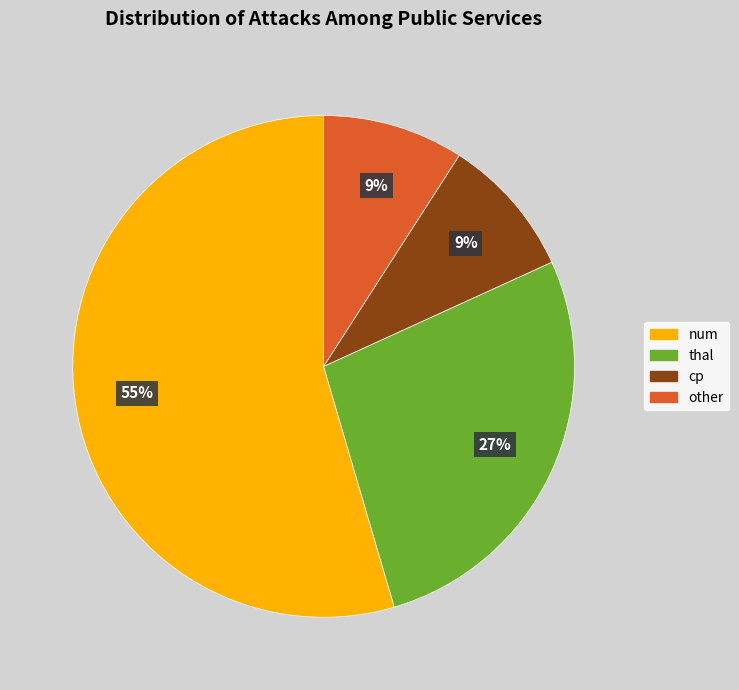

Combined, do thal and cp account for over 50%?

No